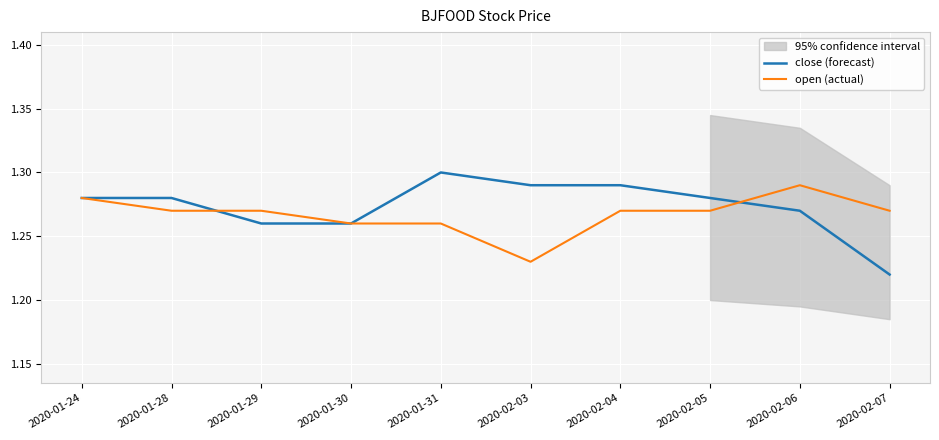

At which category does close (forecast) reach its first local peak?

2020-01-31